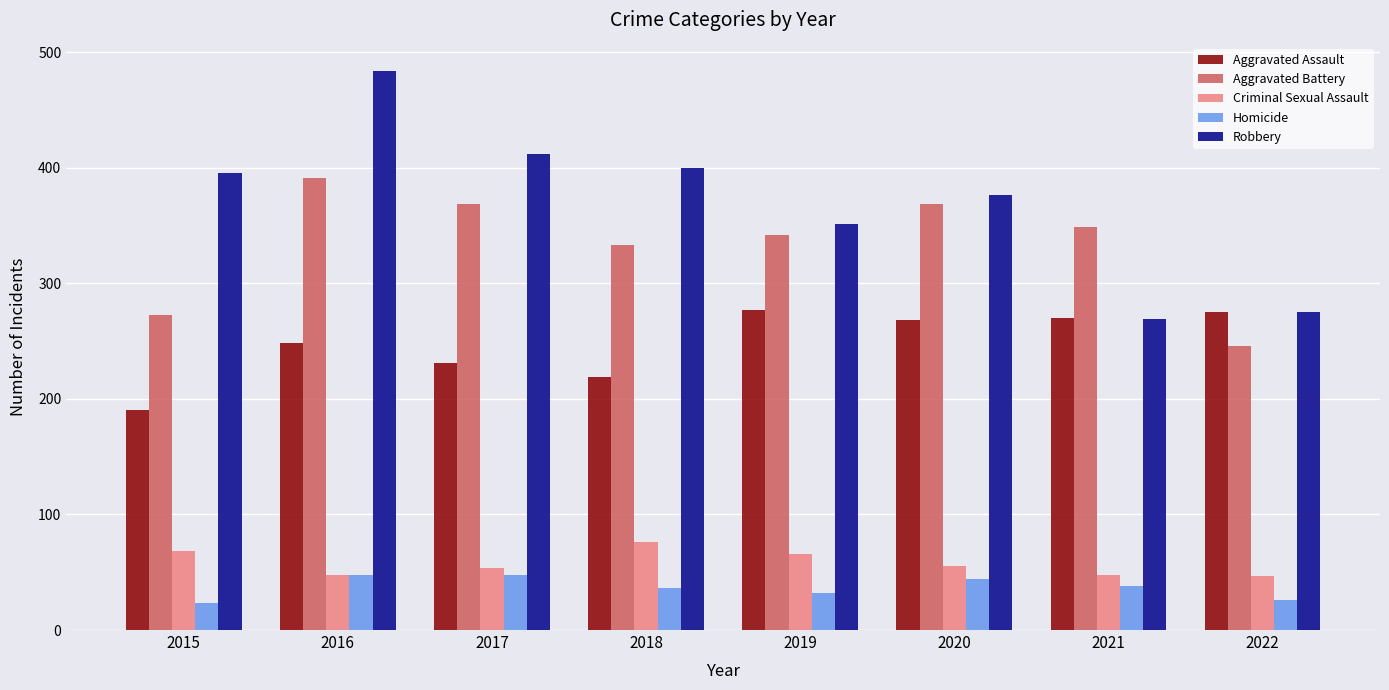

Which series has the largest total across all categories?

Robbery